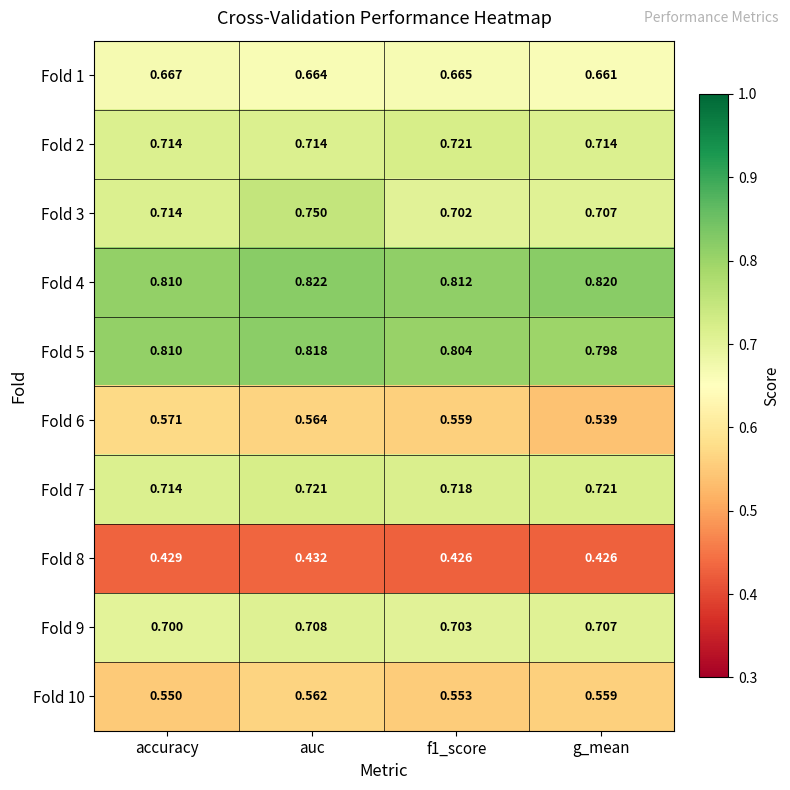

Where is Fold 4 nearest to the value 0?

accuracy